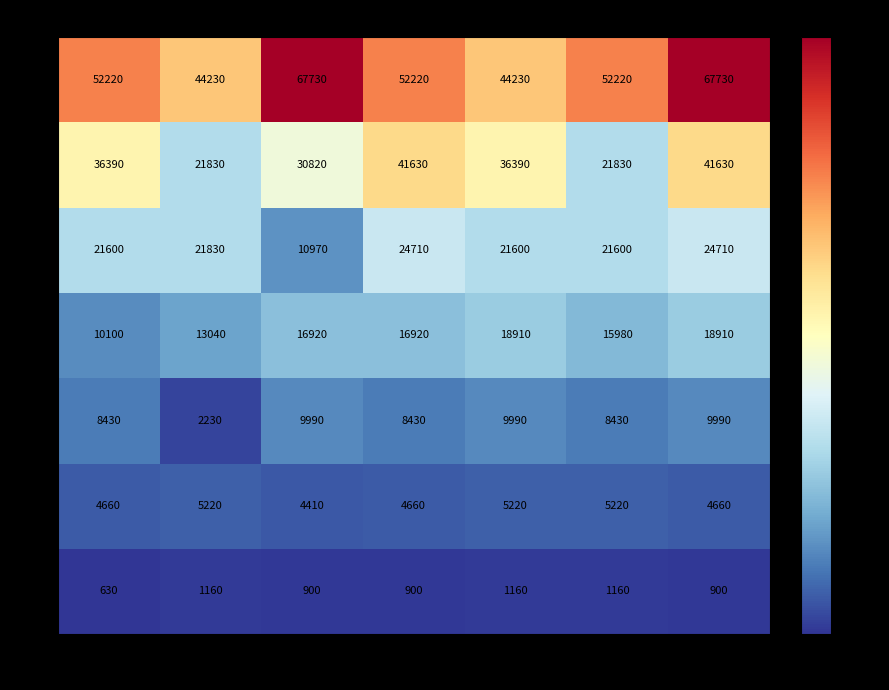

List the series in order of their peak value, lowest first.

1, 5, 10, 15, 20, 25, 30